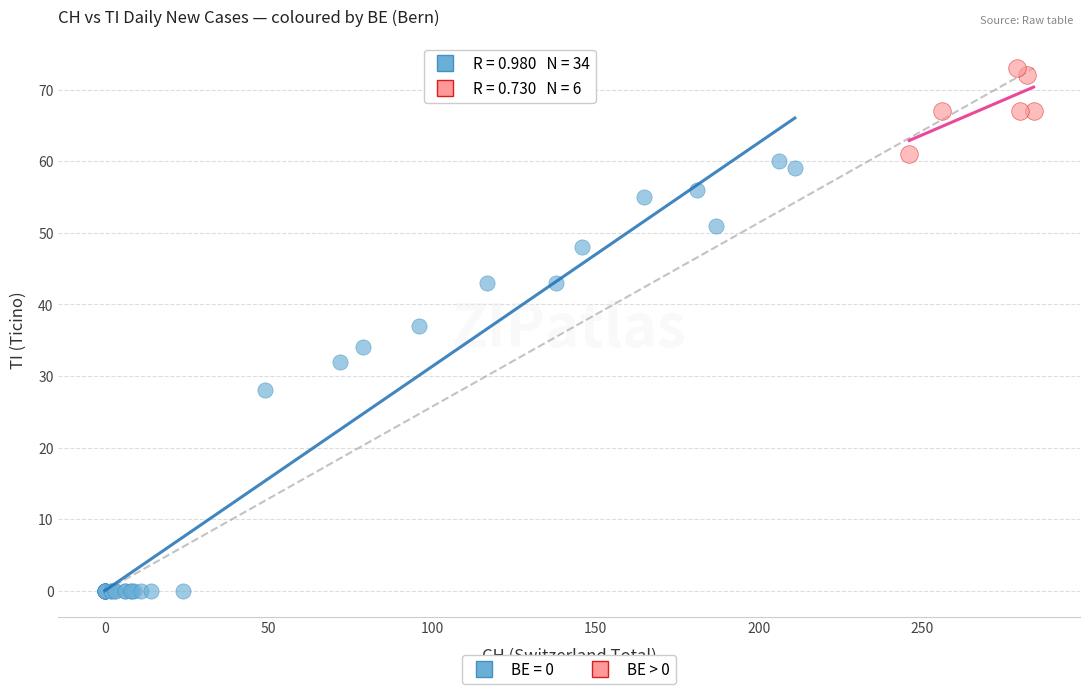

Which series reaches the minimum Y coordinate?

BE = 0